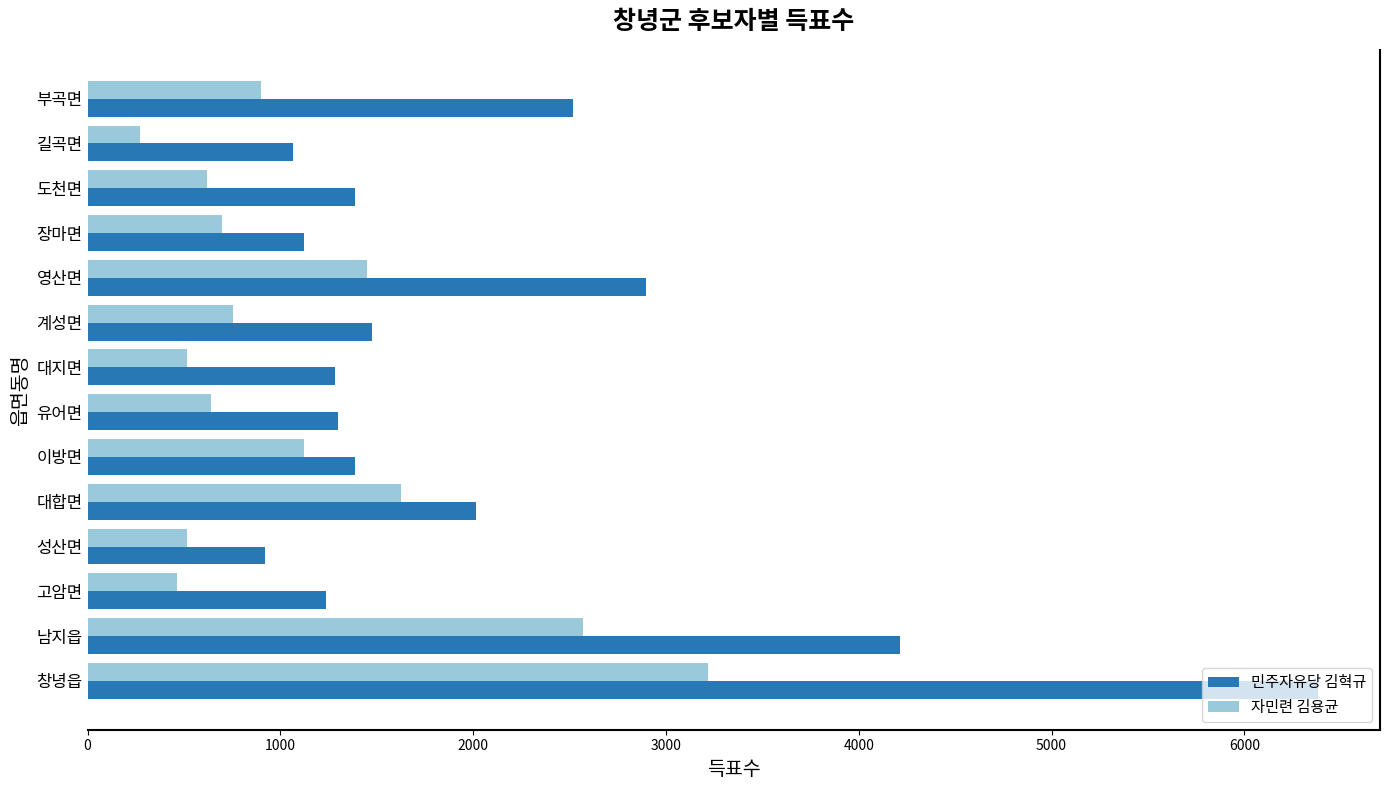

What is the smallest value displayed?

272